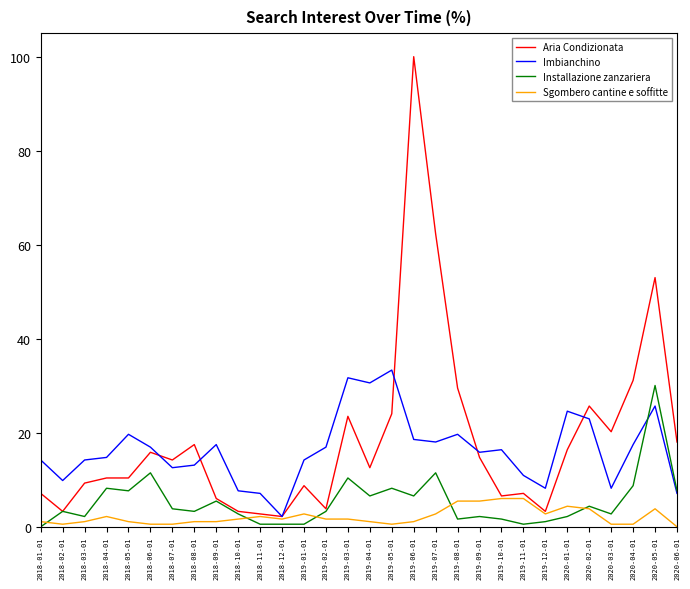

How many lines are shown in the chart?

4